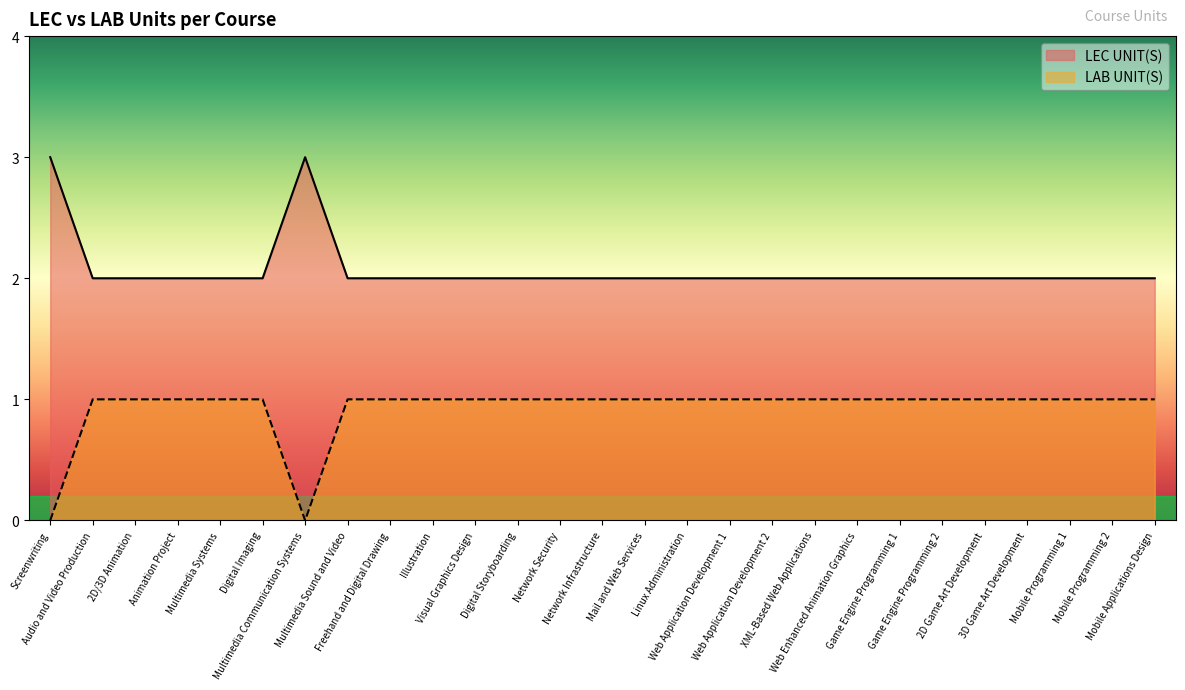

What is the difference between the second highest and minimum values in the LEC UNIT(S) series?

1